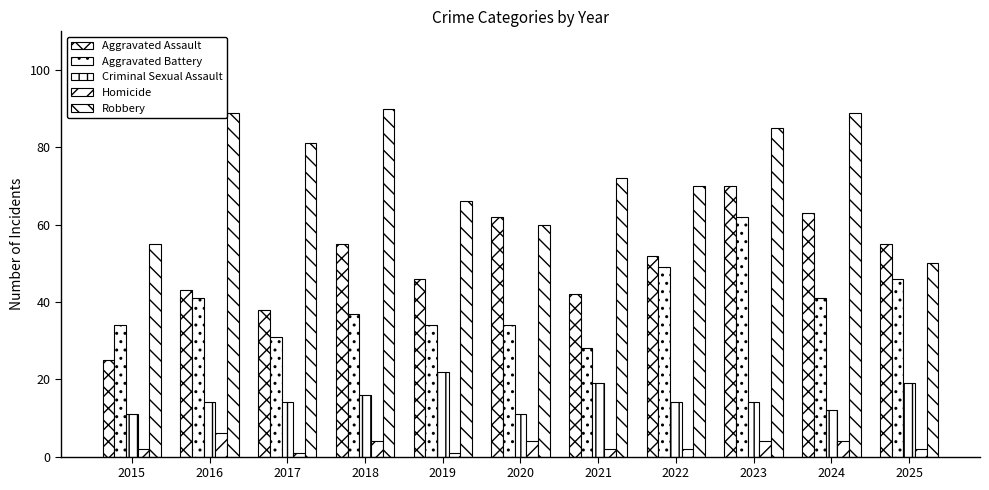

What is the sum of the Aggravated Assault values at 2024 and 2021?

105